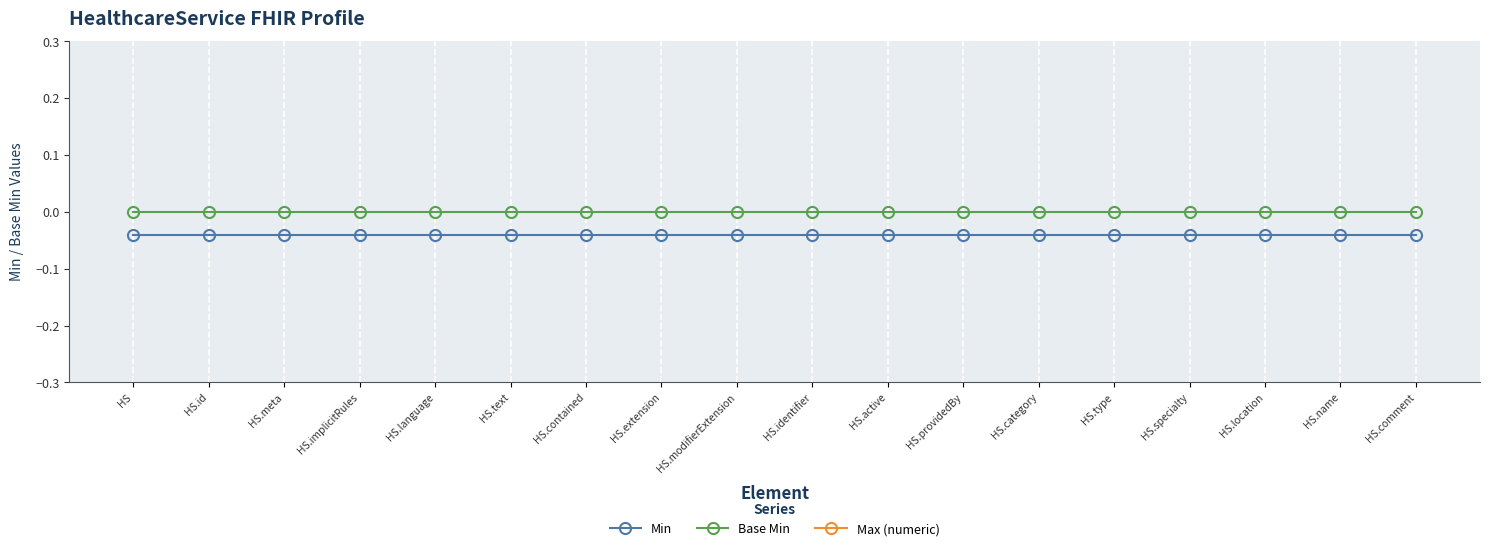

How many categories are shown in the chart?

18